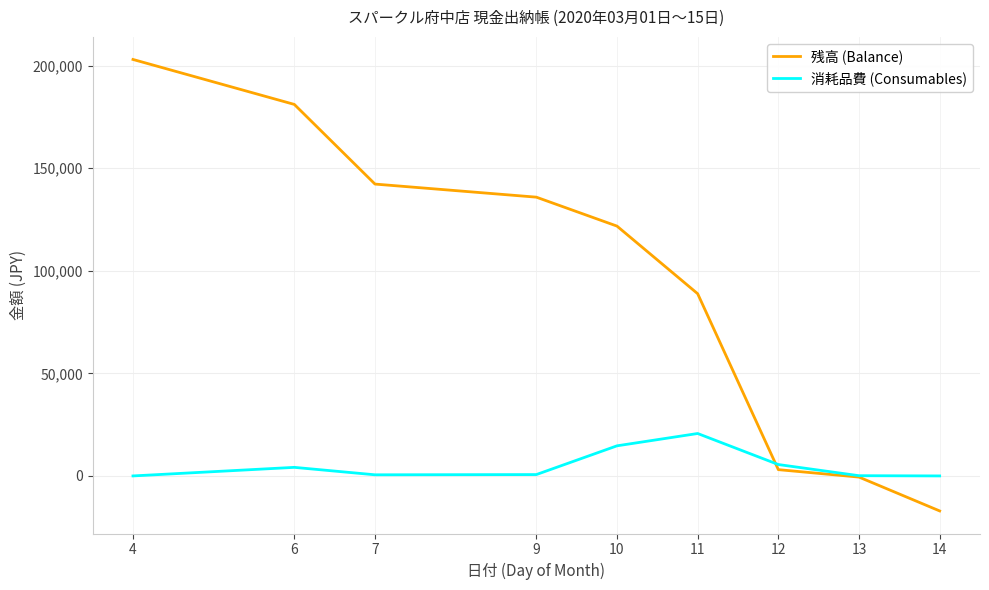

The value of 消耗品費 (Consumables) at 14 is 0. True or false?

True